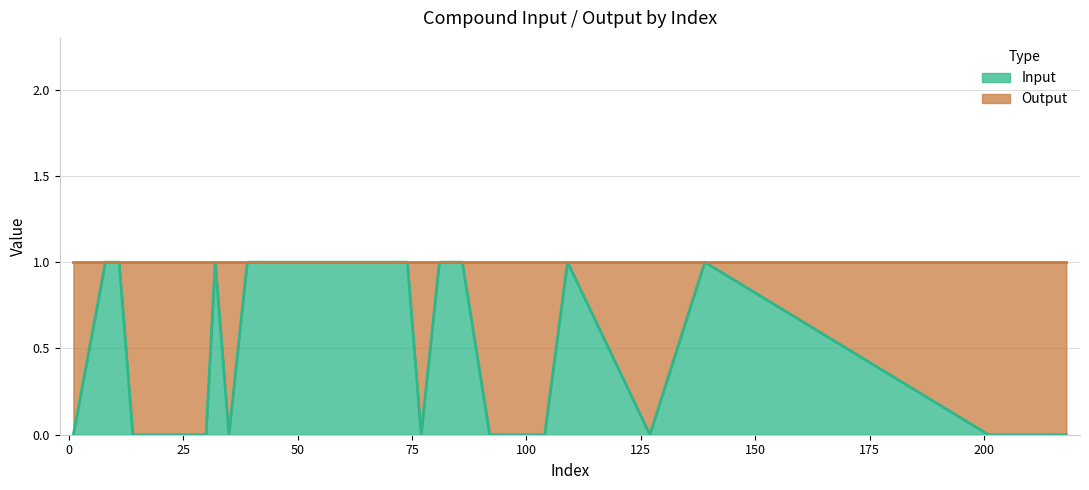

Does the chart have visible grid lines?

Yes